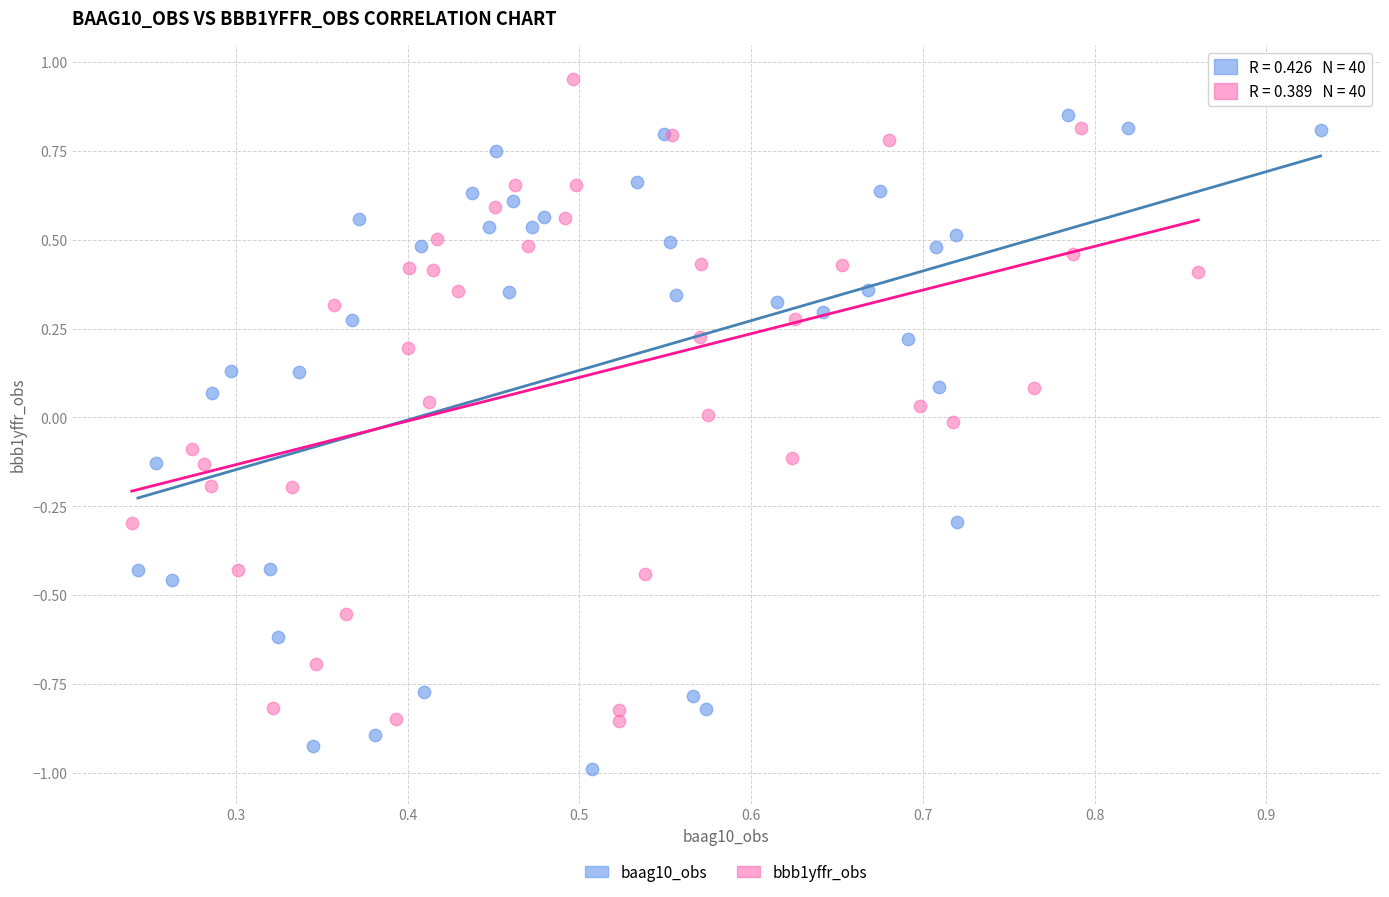

Which series contains the lowest Y value?

baag10_obs